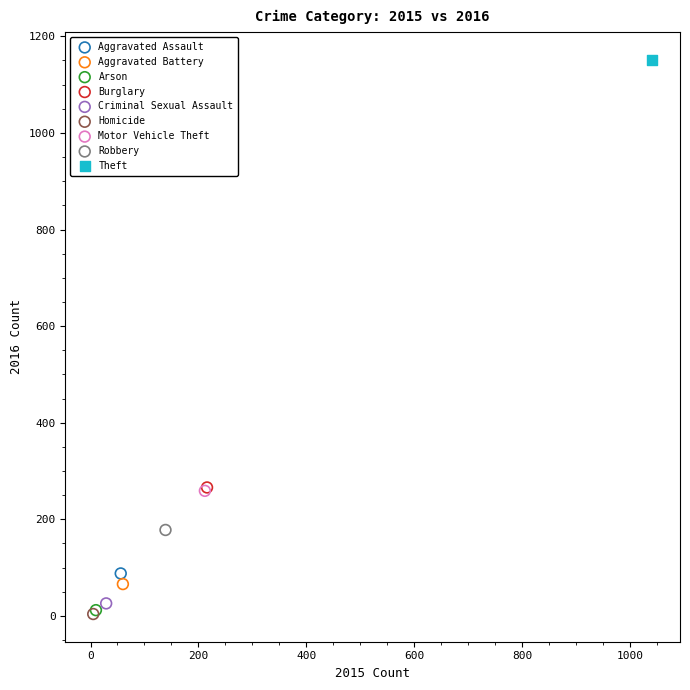

What are all the series names shown in the legend?

Aggravated Assault, Aggravated Battery, Arson, Burglary, Criminal Sexual Assault, Homicide, Motor Vehicle Theft, Robbery, Theft